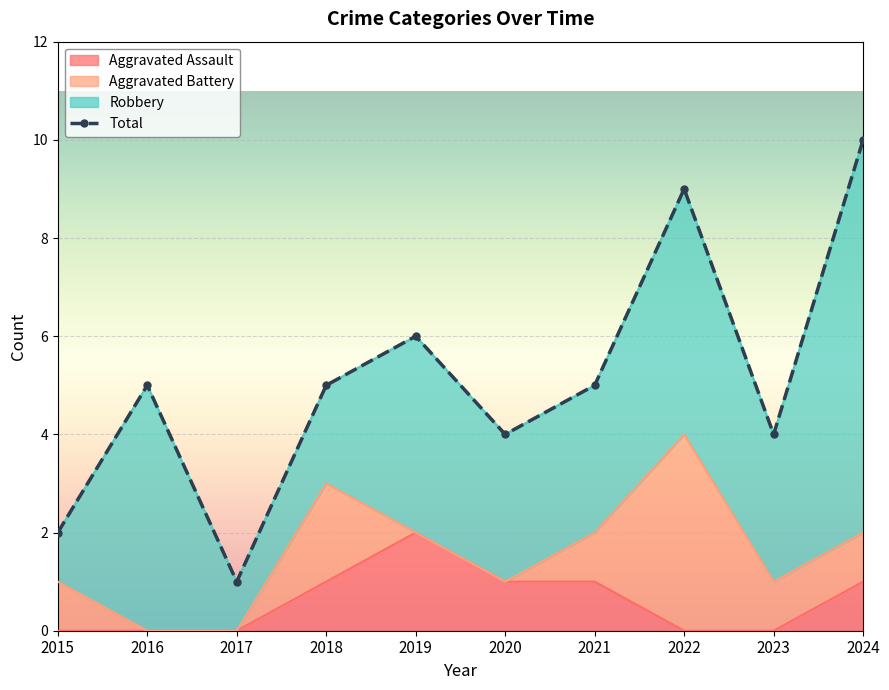

Count the number of values greater than 5.

3